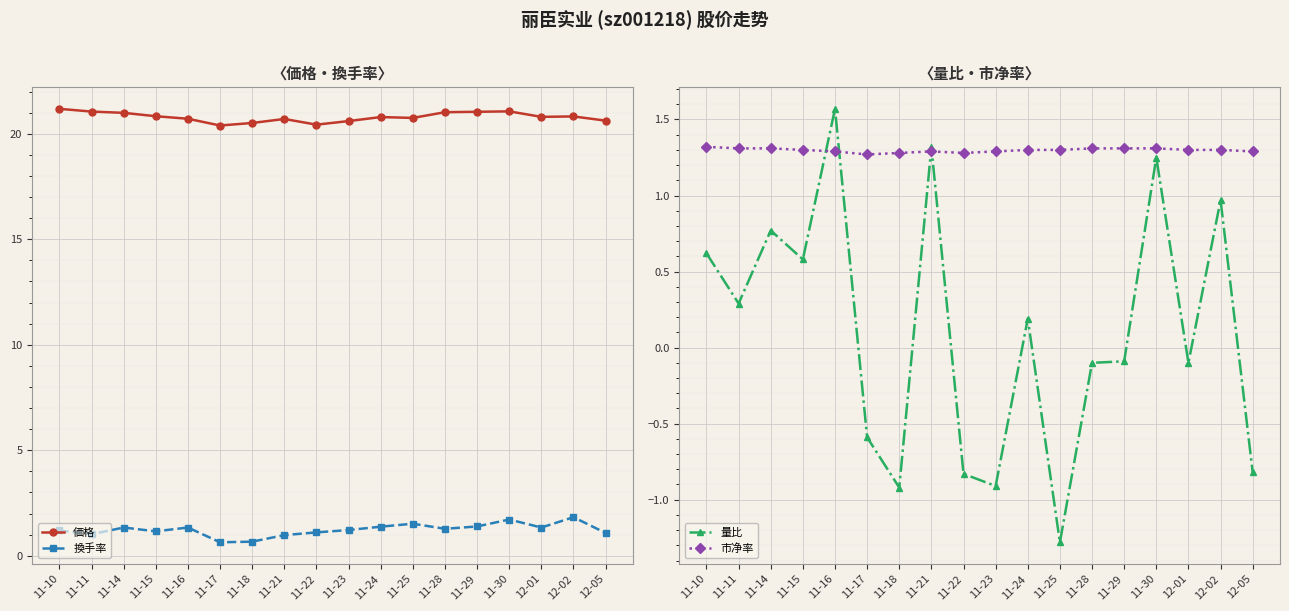

The 価格 series shows 7.4 at 11-15. True or false?

False